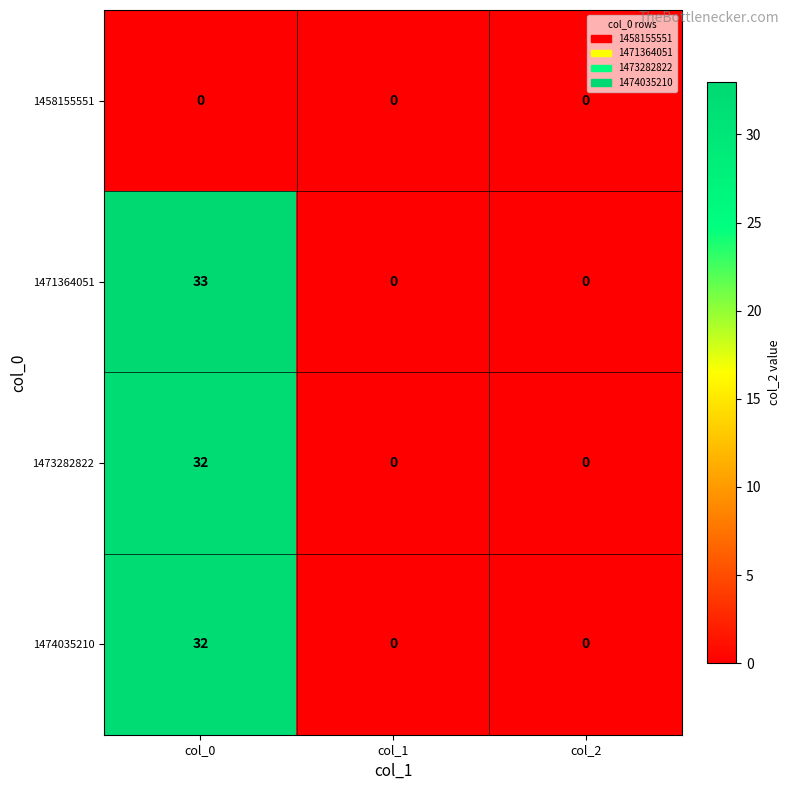

What is the highest value of the 1473282822 series?

32